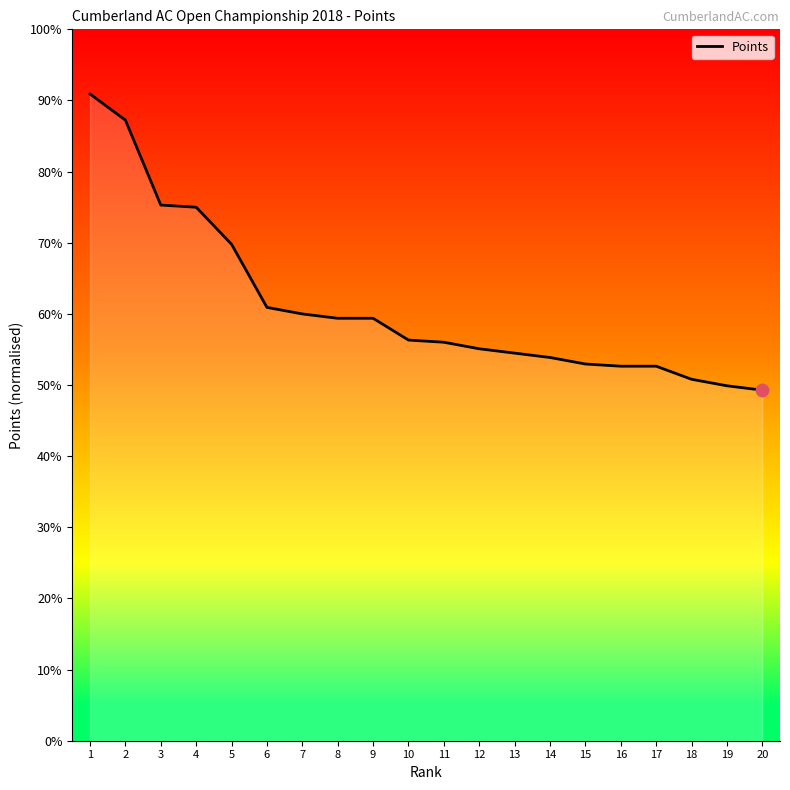

Which has a higher value, 4 or 18?

4